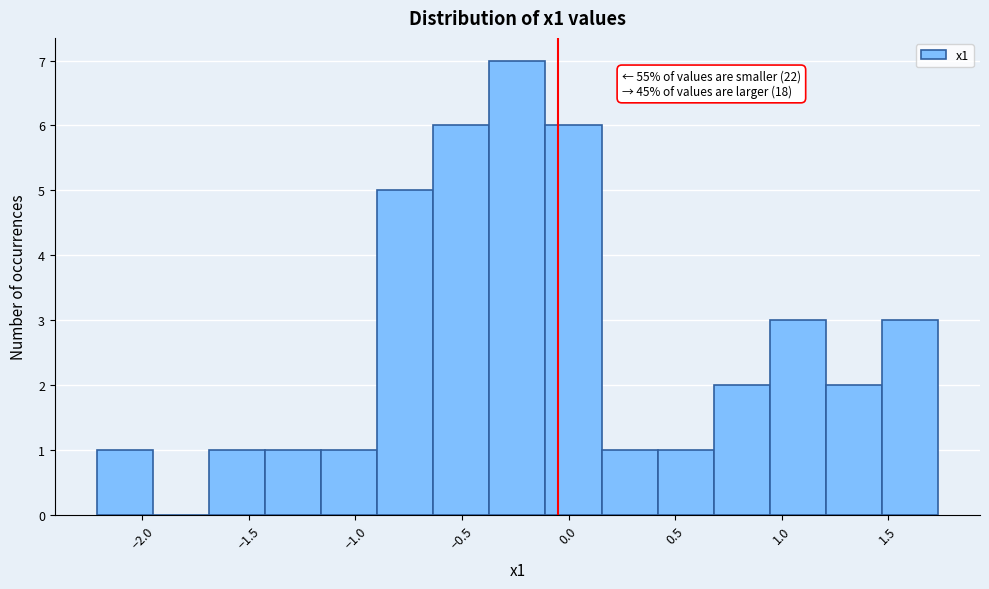

Over which range of the x-axis is the bar tallest?

-0.35 to -0.10